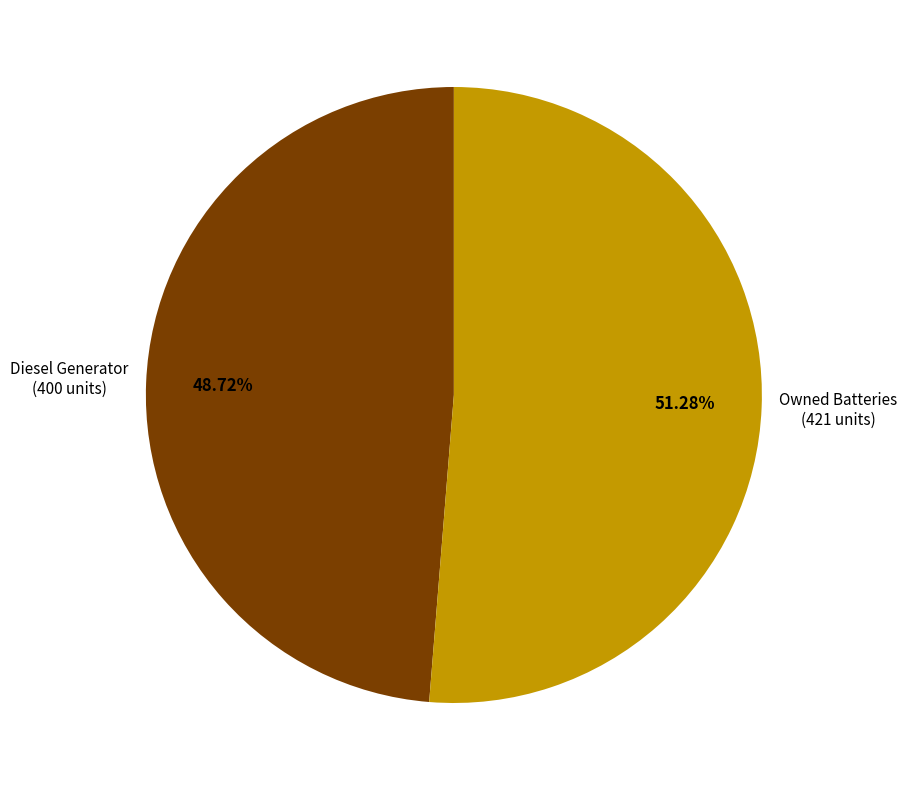

How many segments does this pie chart have?

2